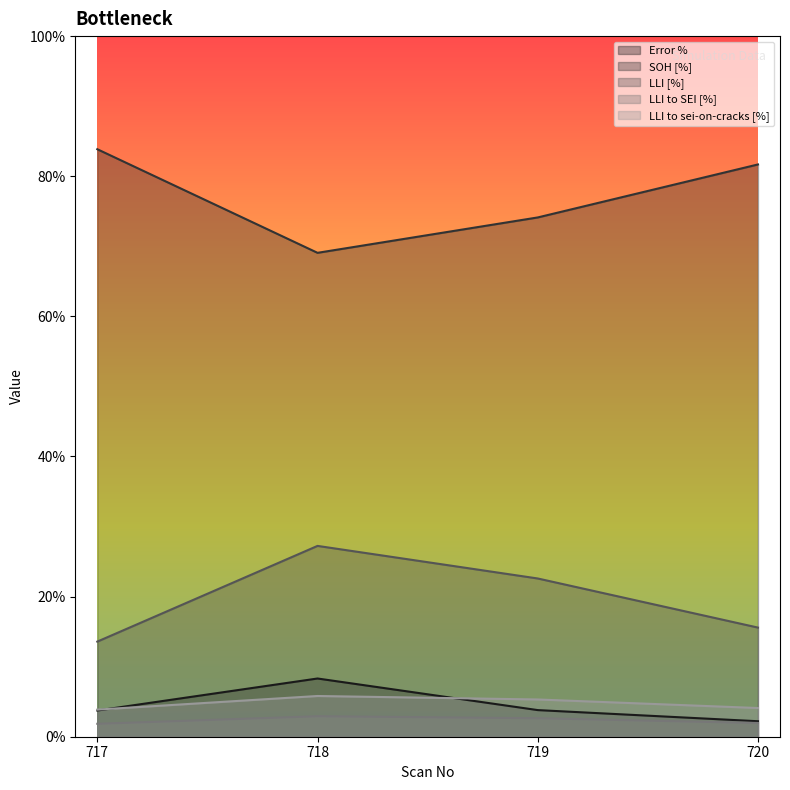

Is the value of SOH [%] at 717 greater than the value of Error % at 719?

Yes